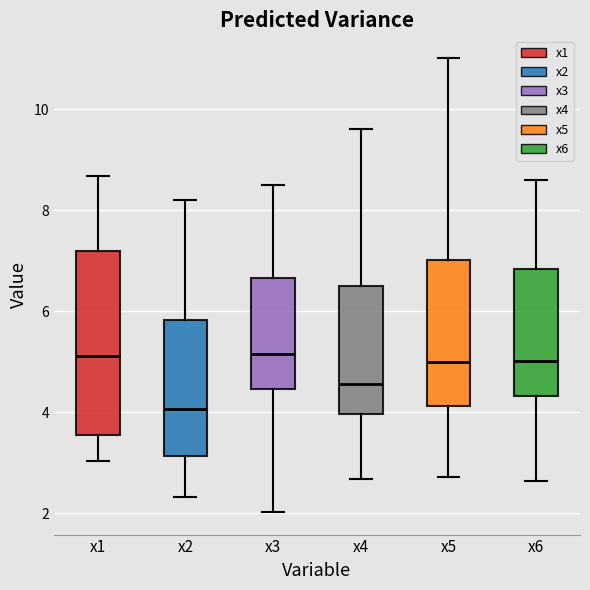

Reading left to right, transcribe this box plot: for each box, give where its median line is, the range the box spans, and where its two whiskers end, as read against the y-axis. The values are not printed on the chart, so give them approximately, as read against the axis.

x1: median 5.2, box 3.6 to 7.2, whiskers 3.0 to 8.6
x2: median 4.0, box 3.2 to 5.8, whiskers 2.4 to 8.2
x3: median 5.2, box 4.4 to 6.6, whiskers 2.0 to 8.6
x4: median 4.6, box 4.0 to 6.4, whiskers 2.6 to 9.6
x5: median 5.0, box 4.2 to 7.0, whiskers 2.8 to 11.0
x6: median 5.0, box 4.4 to 6.8, whiskers 2.6 to 8.6